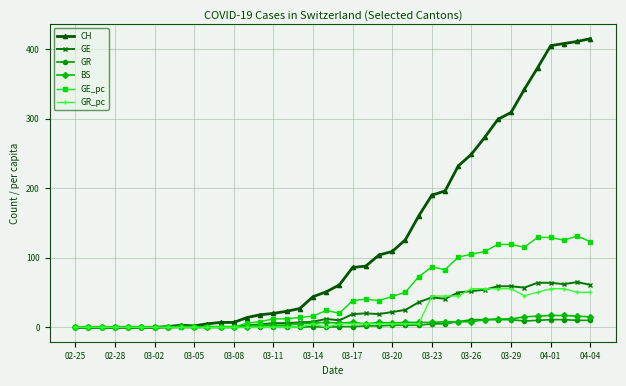

What is the difference between the maximum and minimum values in the CH series?

415.0